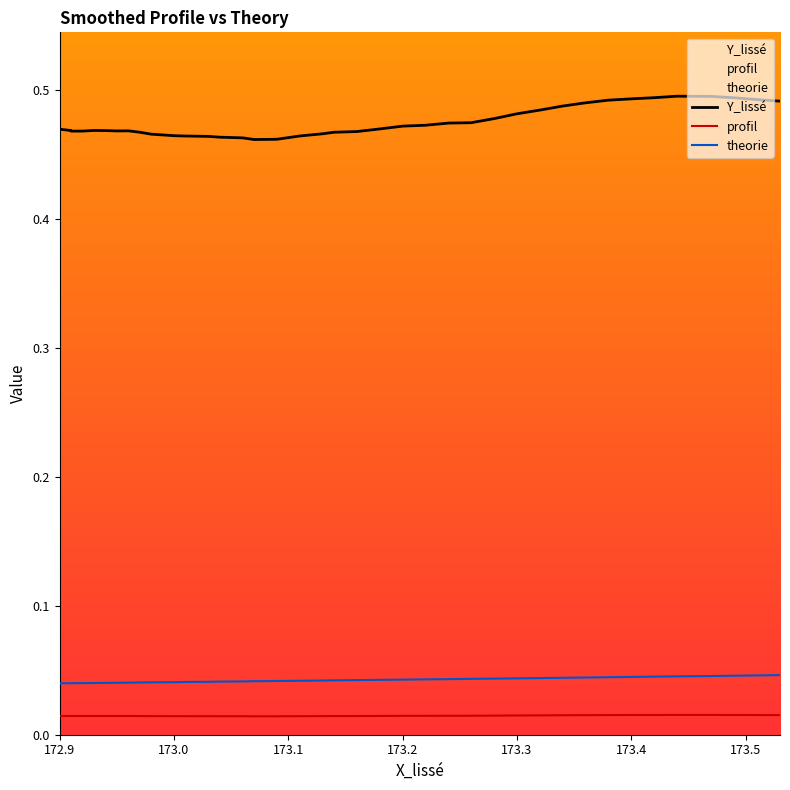

Reading left to right, transcribe all the data shown in this chart.

Y_lissé: 0.5	0.5	0.5	0.5	0.5	0.5	0.5	0.5	0.5	0.5	0.5	0.5	0.5	0.5	0.5	0.5	0.5	0.5	0.5	0.5	0.5	0.5	0.5	0.5	0.5	0.5	0.5	0.5	0.5	0.5	0.5	0.5	0.5	0.5	0.5	0.5	0.5	0.5	0.5	0.5
profil: 0.0	0.0	0.0	0.0	0.0	0.0	0.0	0.0	0.0	0.0	0.0	0.0	0.0	0.0	0.0	0.0	0.0	0.0	0.0	0.0	0.0	0.0	0.0	0.0	0.0	0.0	0.0	0.0	0.0	0.0	0.0	0.0	0.0	0.0	0.0	0.0	0.0	0.0	0.0	0.0
theorie: 0.0	0.0	0.0	0.0	0.0	0.0	0.0	0.0	0.0	0.0	0.0	0.0	0.0	0.0	0.0	0.0	0.0	0.0	0.0	0.0	0.0	0.0	0.0	0.0	0.0	0.0	0.0	0.0	0.0	0.0	0.0	0.0	0.0	0.0	0.0	0.0	0.0	0.0	0.0	0.0